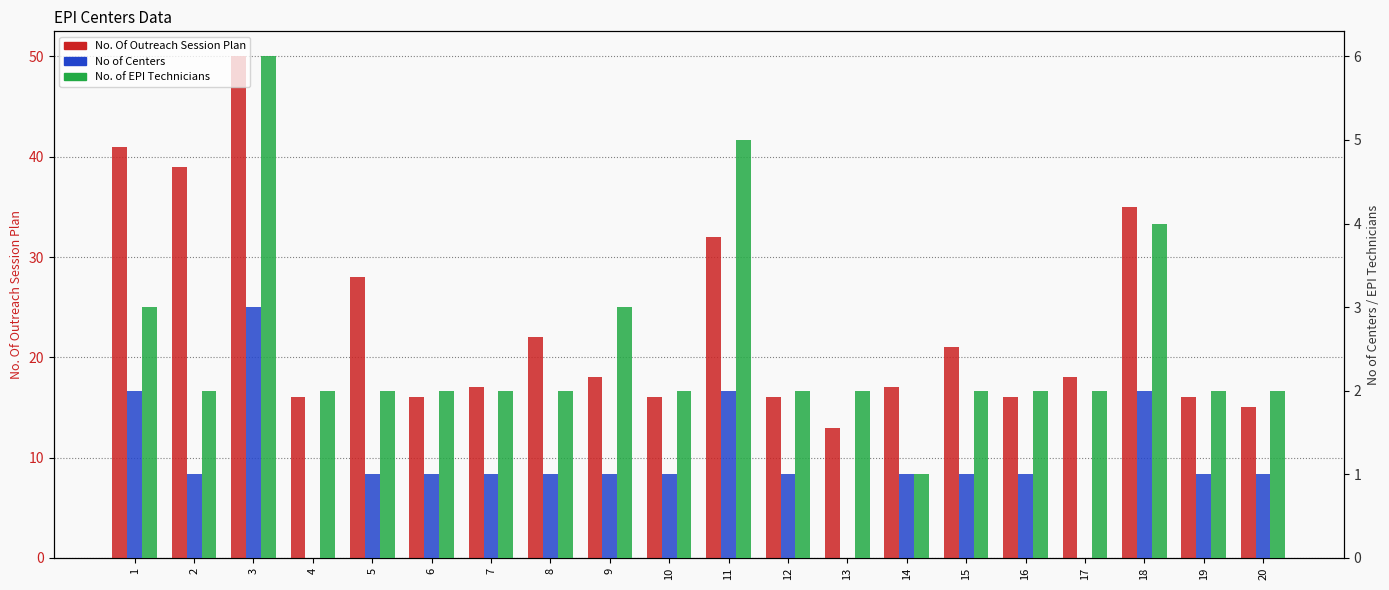

Does the chart contain stacked bars?

No